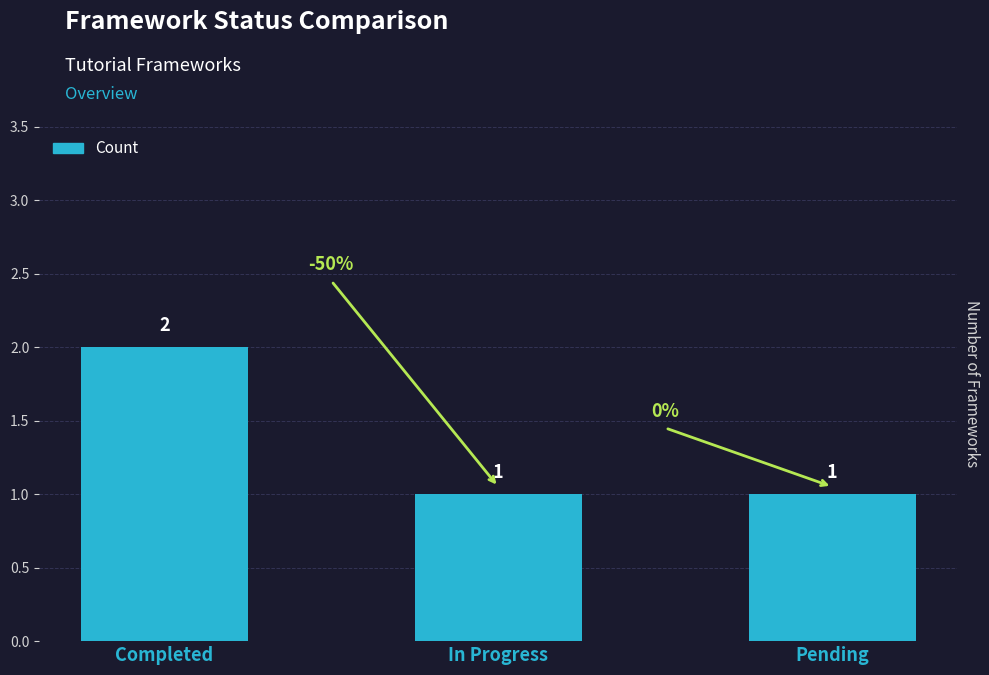

Is it true that the value at Completed is 1?

False